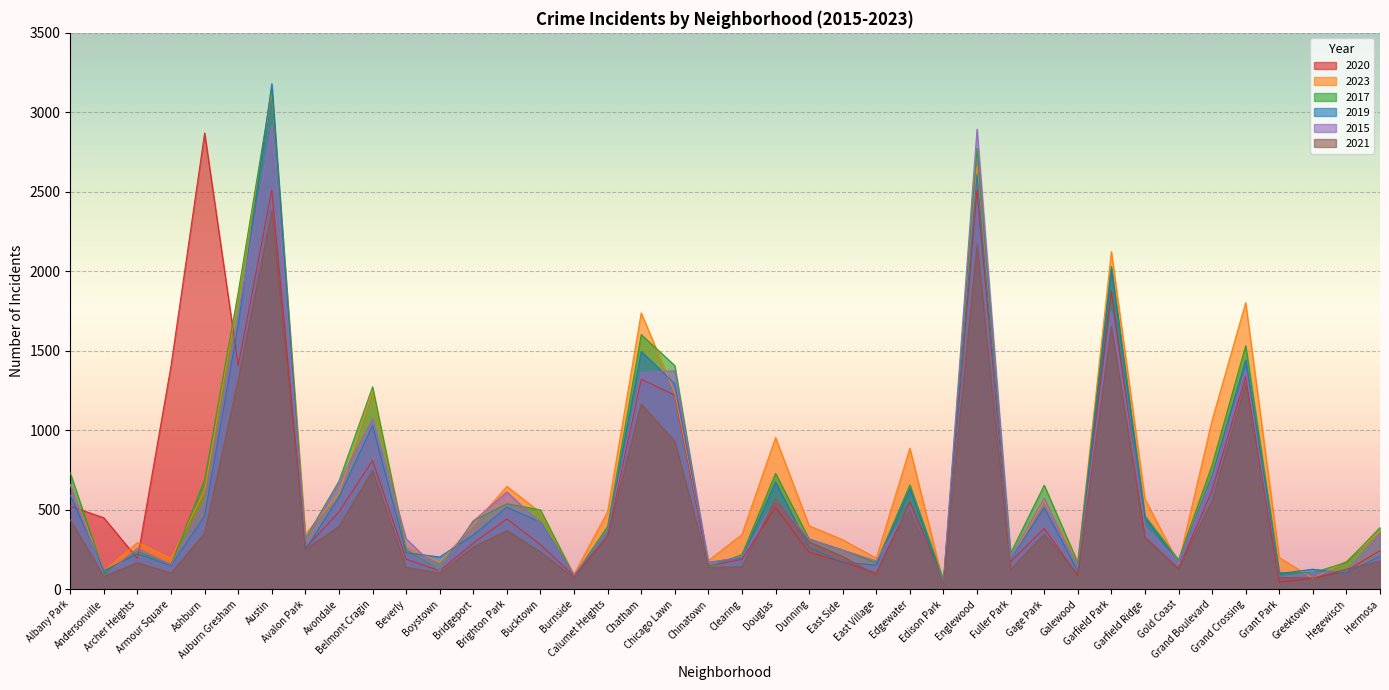

True or false: 2017 has a value of 249 at Beverly.

True